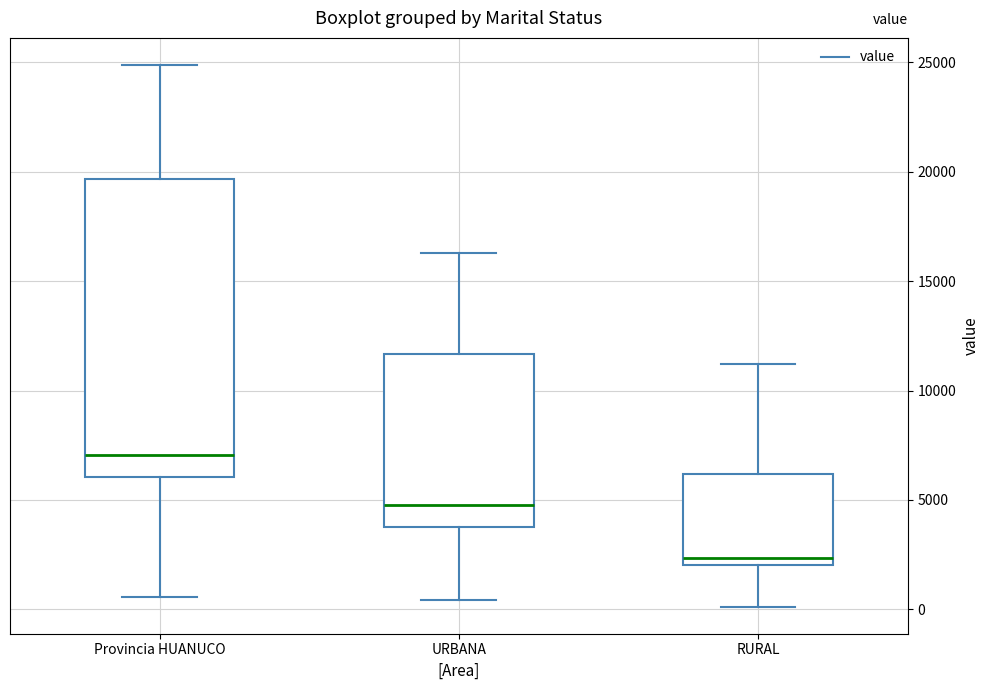

Where does the upper whisker of the box for RURAL end on the y-axis? The values are not printed on the chart, so give them approximately, as read against the axis.

11000